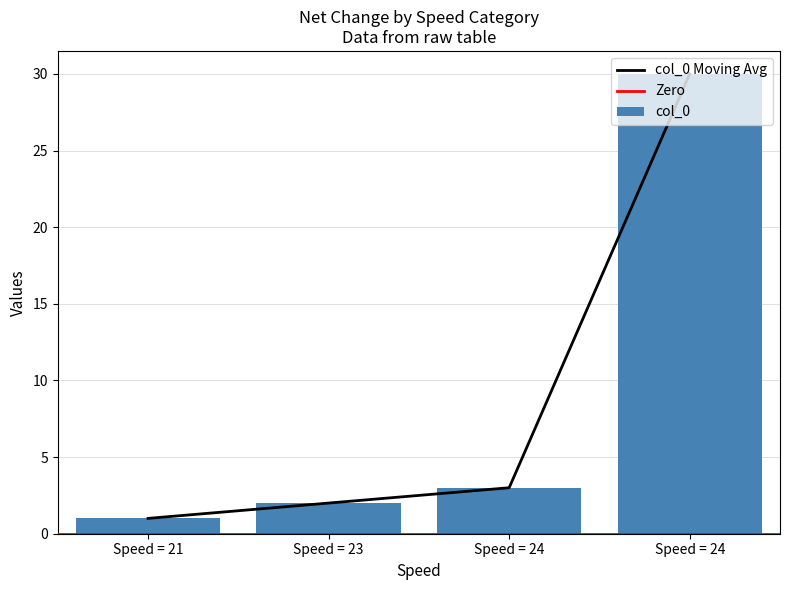

The value of col_0 at Speed = 24 is 19. True or false?

False